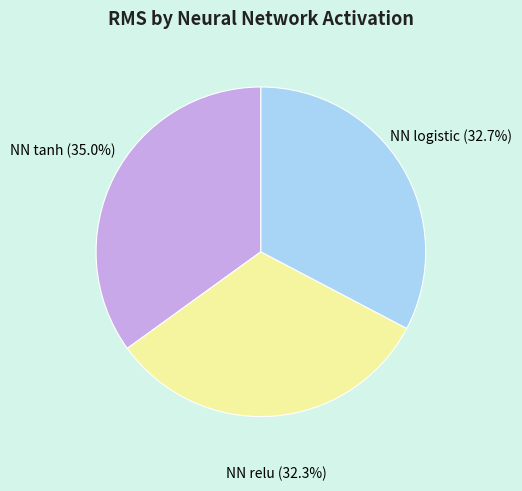

What percentage is the NN tanh slice, to the nearest percent?

35%